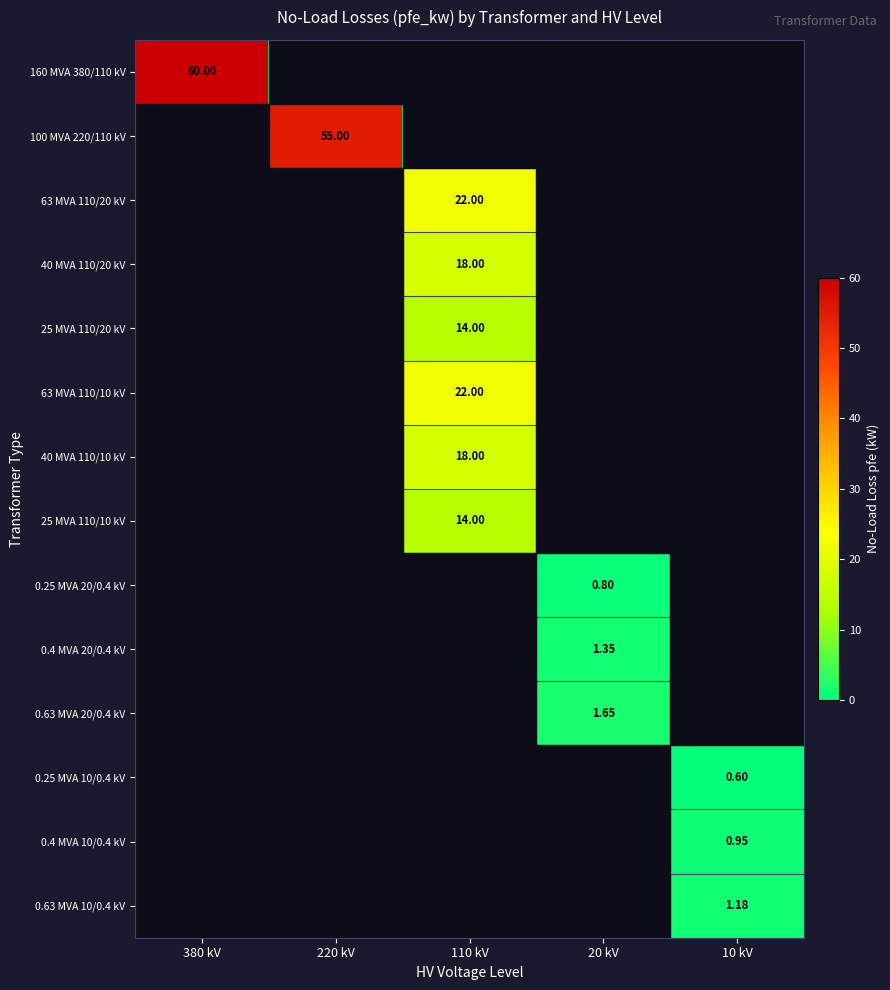

Is it true that 0.63 MVA 20/0.4 kV equals 0.0 at 10 kV?

True